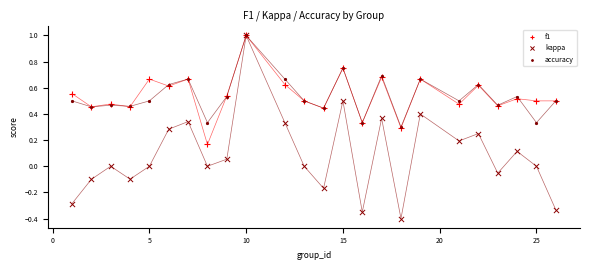

What are all the series names shown in the legend?

f1, kappa, accuracy